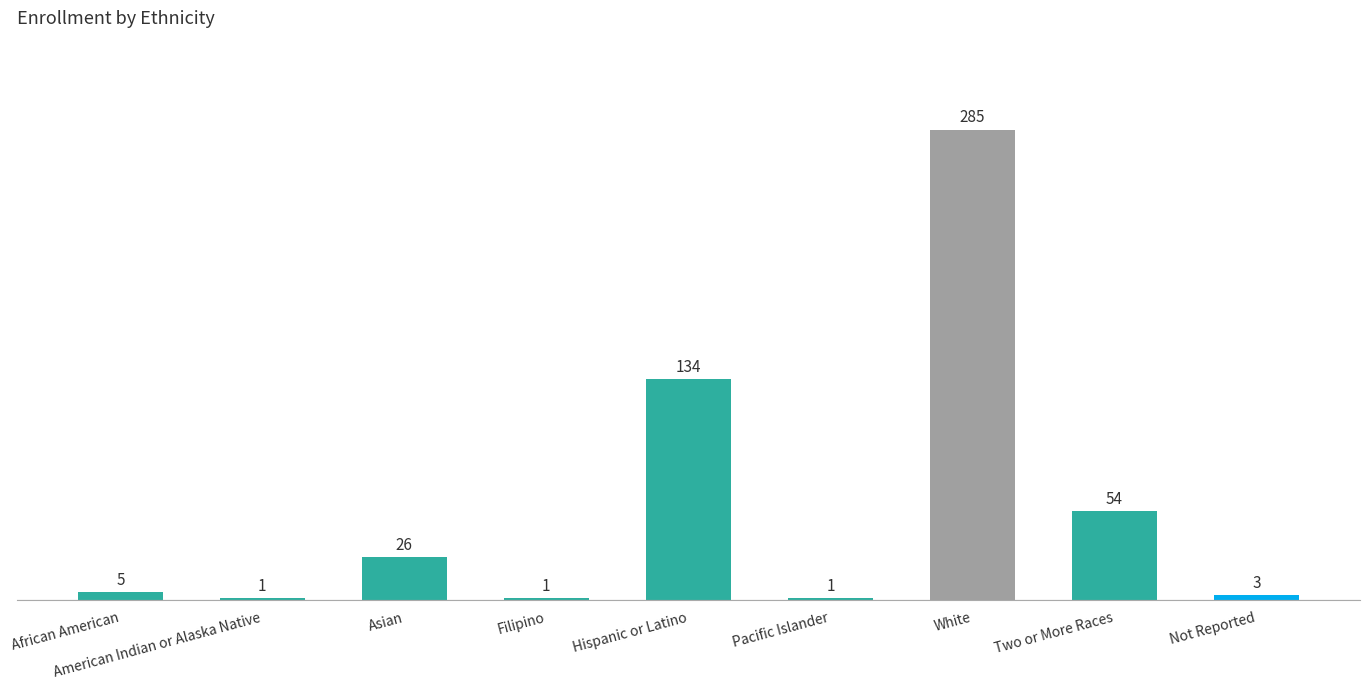

What is the maximum value shown in the chart?

285